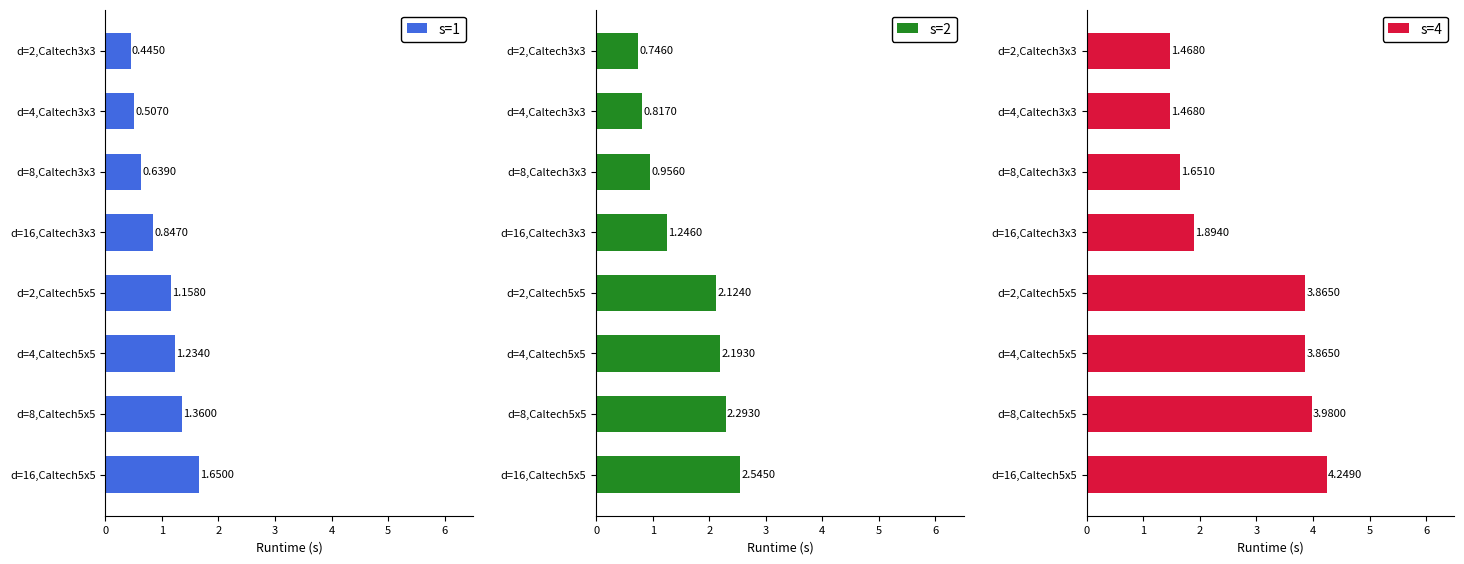

What is the sum of all s=4 values?

22.4